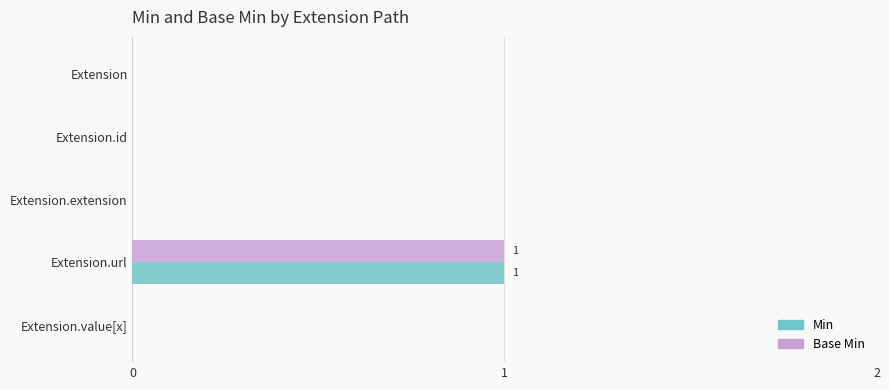

At which label does Base Min reach its peak?

Extension.url